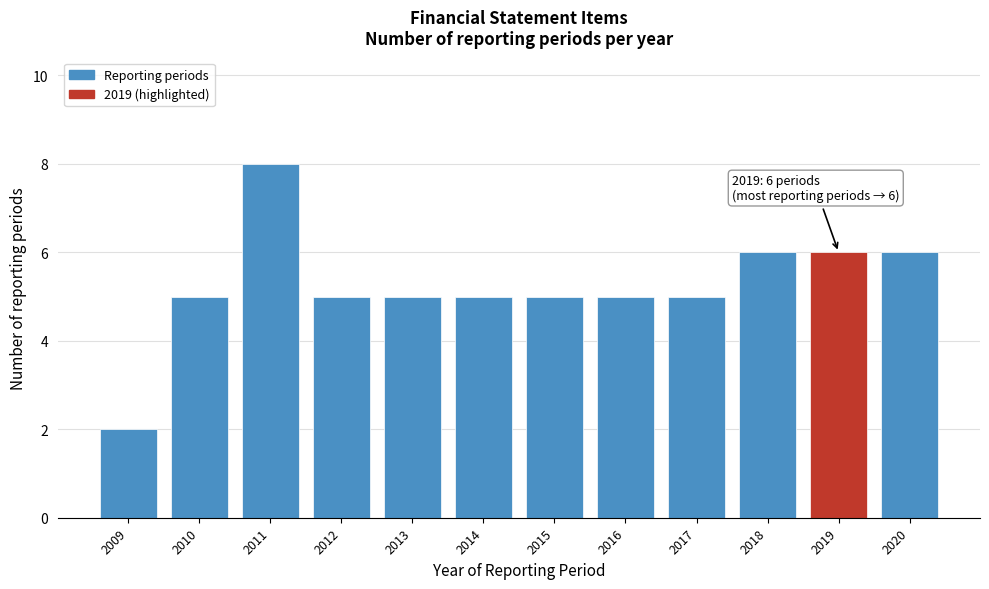

Reading right to left, list all the values displayed in this chart.

6	6	6	5	5	5	5	5	5	8	5	2